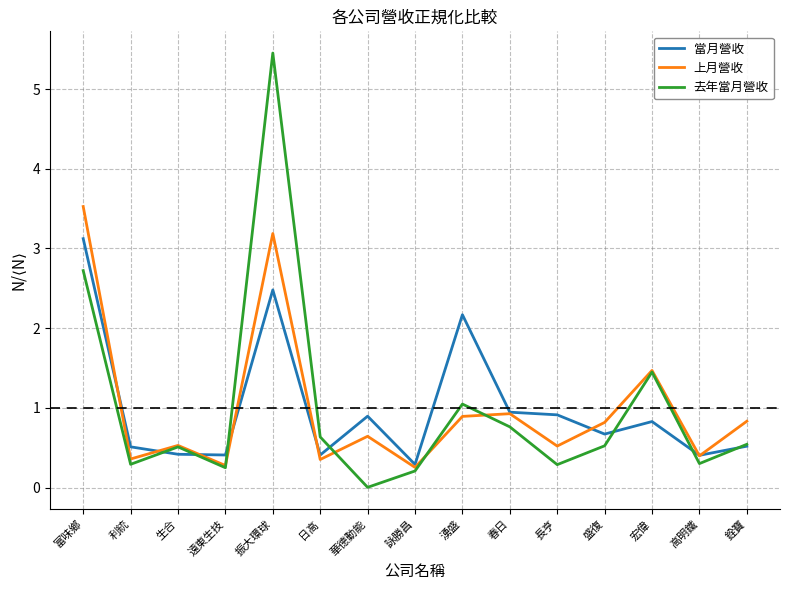

In 去年當月營收, how many points are lower than both neighbors (excluding endpoints)?

5